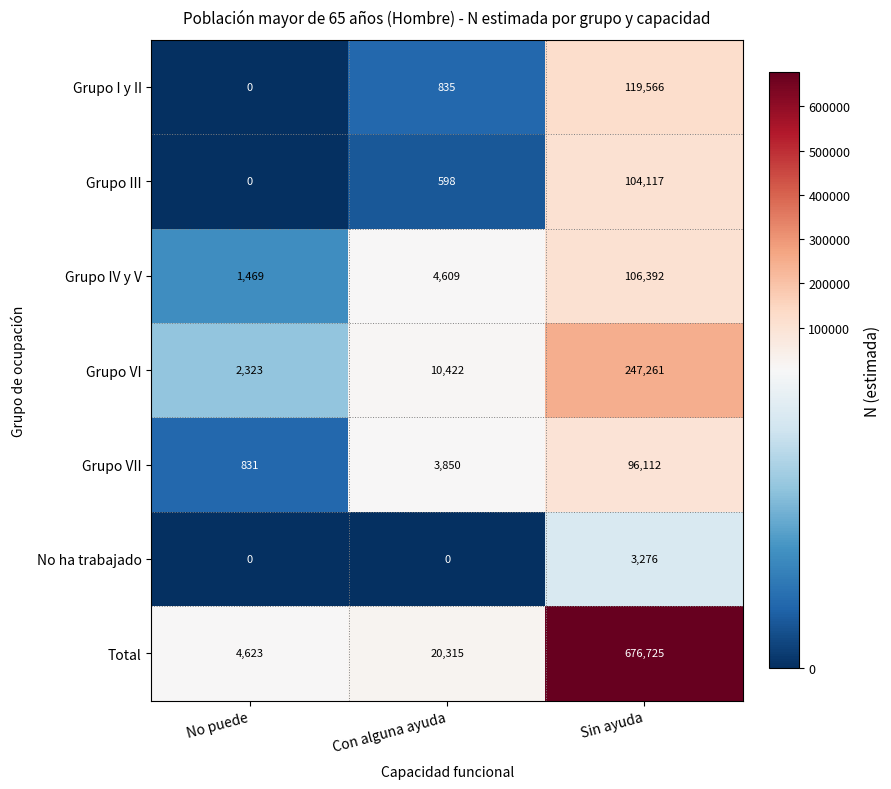

Reading left to right, transcribe all the data shown in this chart.

Grupo I y II: No puede=0	Con alguna ayuda=835	Sin ayuda=119566
Grupo III: No puede=0	Con alguna ayuda=598	Sin ayuda=104117
Grupo IV y V: No puede=1469	Con alguna ayuda=4609	Sin ayuda=106392
Grupo VI: No puede=2323	Con alguna ayuda=10422	Sin ayuda=247261
Grupo VII: No puede=831	Con alguna ayuda=3850	Sin ayuda=96112
No ha trabajado: No puede=0	Con alguna ayuda=0	Sin ayuda=3276
Total: No puede=4623	Con alguna ayuda=20315	Sin ayuda=676725